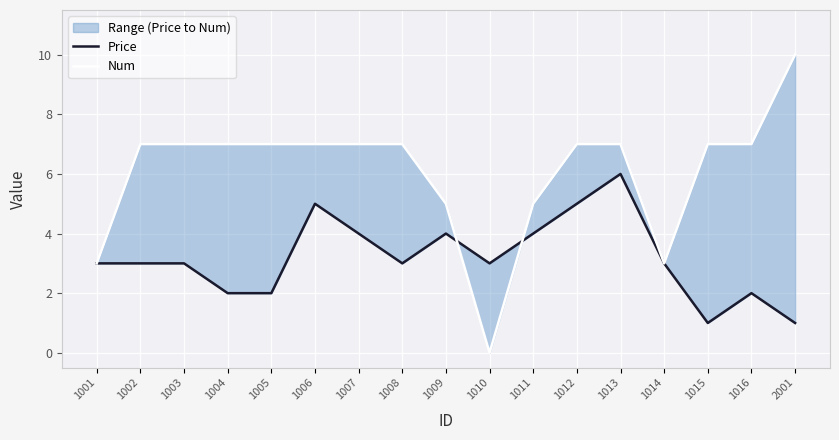

How many intersections are there between Price and Num?

2